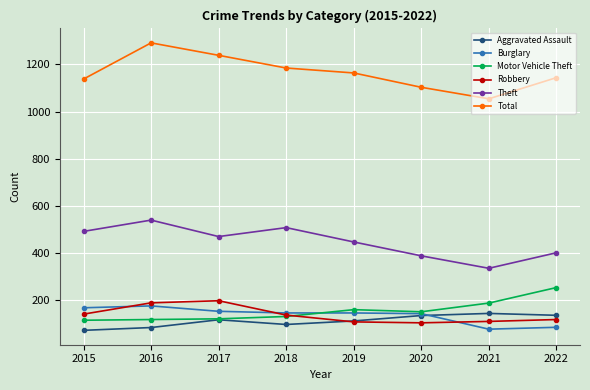

True or false: Theft and Robbery cross at least once.

False